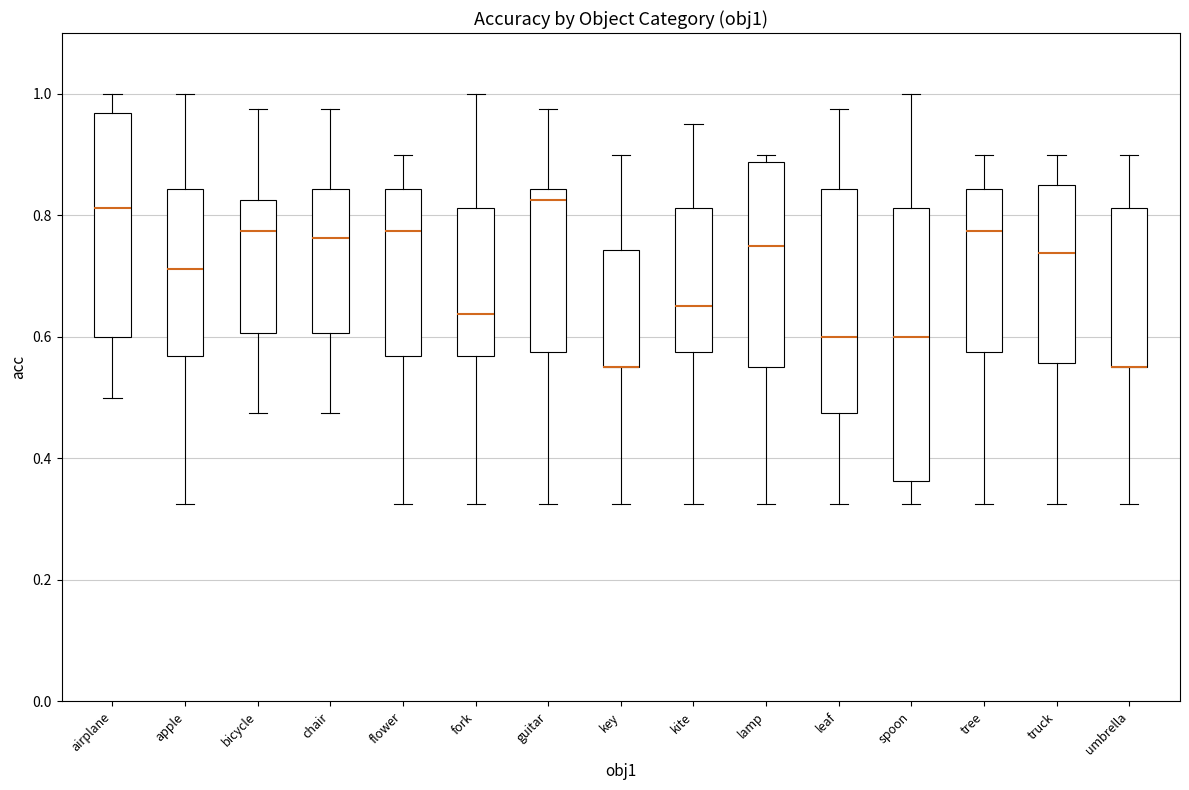

Reading left to right, transcribe this box plot: for each box, give where its median line is, the range the box spans, and where its two whiskers end, as read against the y-axis. The values are not printed on the chart, so give them approximately, as read against the axis.

airplane: median 0.82, box 0.60 to 0.96, whiskers 0.50 to 1.00
apple: median 0.72, box 0.56 to 0.84, whiskers 0.32 to 1.00
bicycle: median 0.78, box 0.60 to 0.82, whiskers 0.48 to 0.98
chair: median 0.76, box 0.60 to 0.84, whiskers 0.48 to 0.98
flower: median 0.78, box 0.56 to 0.84, whiskers 0.32 to 0.90
fork: median 0.64, box 0.56 to 0.82, whiskers 0.32 to 1.00
guitar: median 0.82, box 0.58 to 0.84, whiskers 0.32 to 0.98
key: median 0.56 (drawn on the box's lower edge), box 0.56 to 0.74, whiskers 0.32 to 0.90
kite: median 0.66, box 0.58 to 0.82, whiskers 0.32 to 0.96
lamp: median 0.76, box 0.56 to 0.88, whiskers 0.32 to 0.90
leaf: median 0.60, box 0.48 to 0.84, whiskers 0.32 to 0.98
spoon: median 0.60, box 0.36 to 0.82, whiskers 0.32 to 1.00
tree: median 0.78, box 0.58 to 0.84, whiskers 0.32 to 0.90
truck: median 0.74, box 0.56 to 0.86, whiskers 0.32 to 0.90
umbrella: median 0.56 (drawn on the box's lower edge), box 0.56 to 0.82, whiskers 0.32 to 0.90